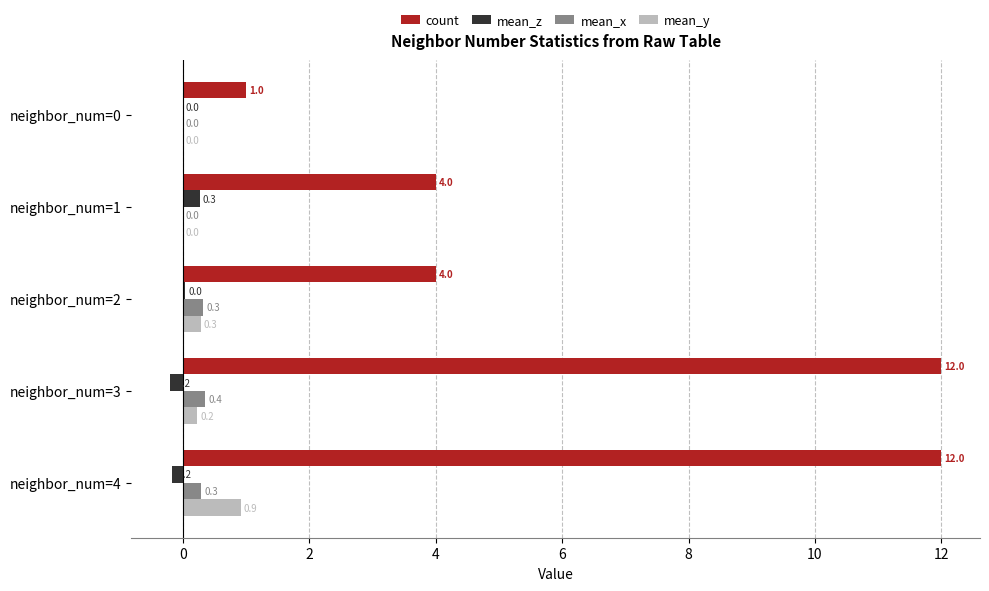

What is the sum of all count values?

33.0